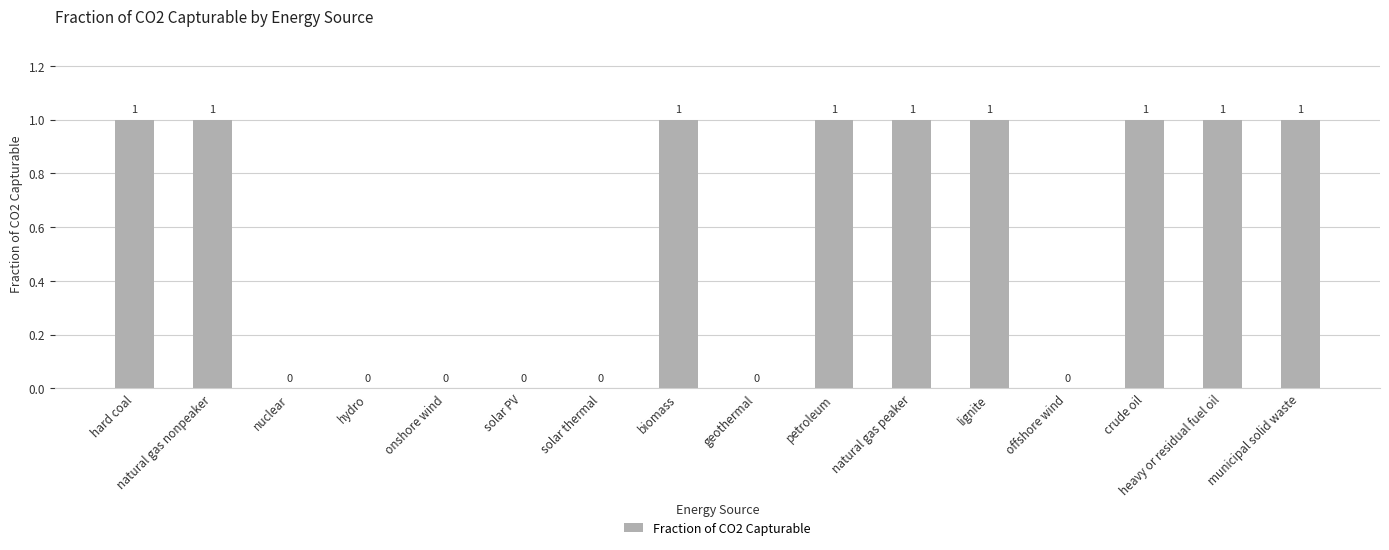

What is the change in value from nuclear to crude oil?

+1